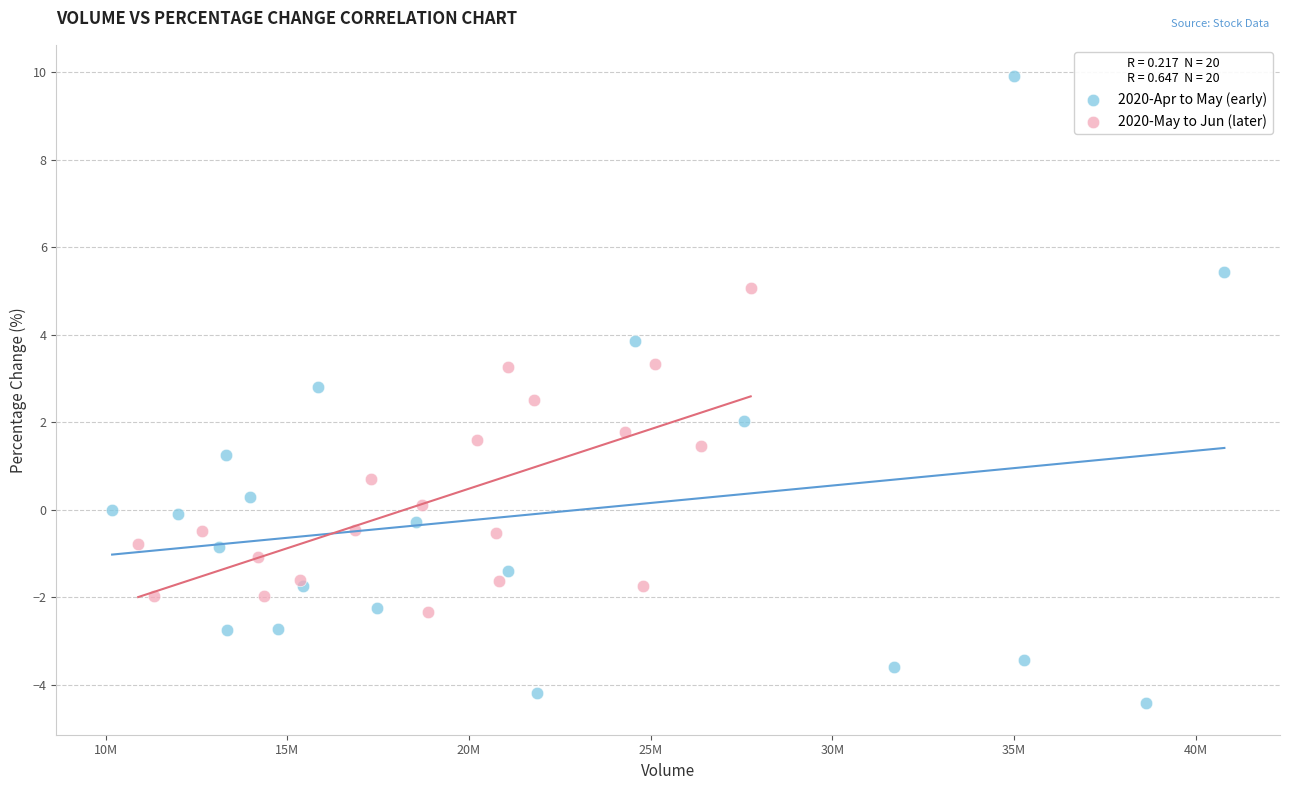

What are all the series names shown in the legend?

2020-Apr to May (early), 2020-May to Jun (later)